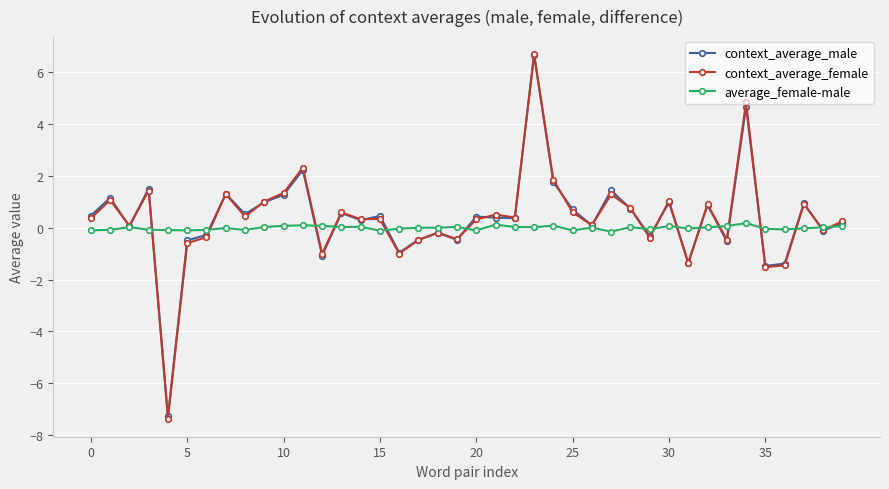

Is this an area chart (filled region under the line)?

No